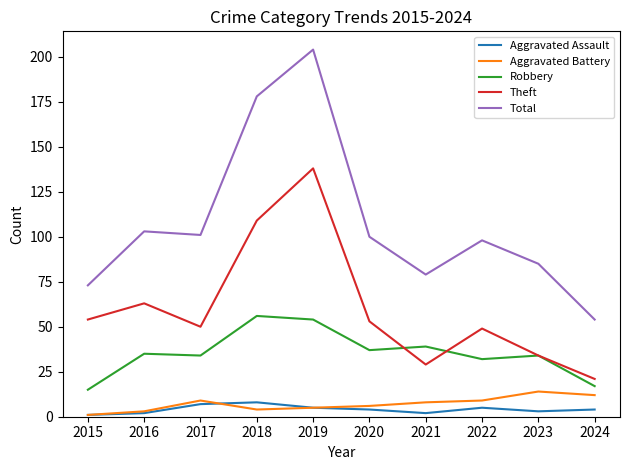

True or false: Total and Aggravated Assault cross at least once.

False